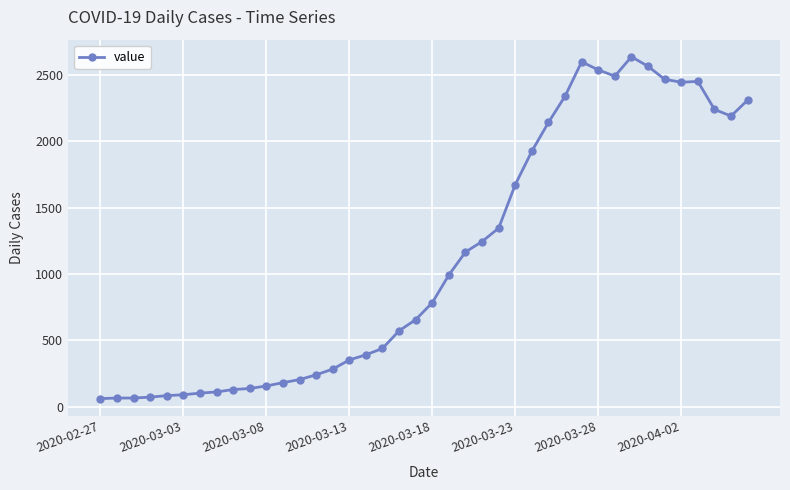

What is the value of the 3rd point from the left?

65